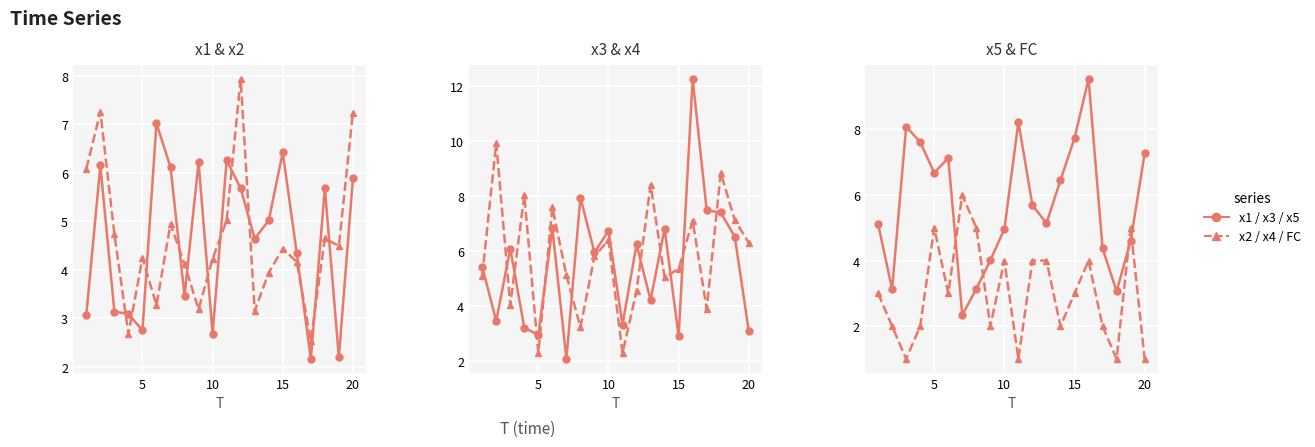

Is this an area chart (filled region under the line)?

No